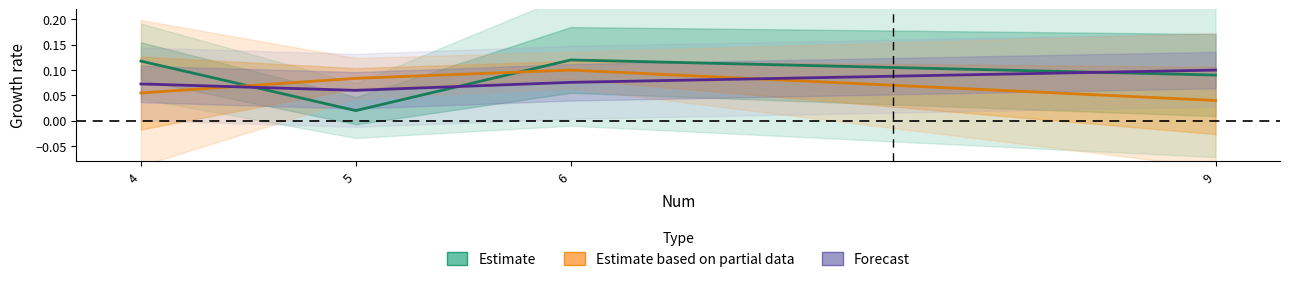

Which series changed the most between 5 and 6?

Estimate